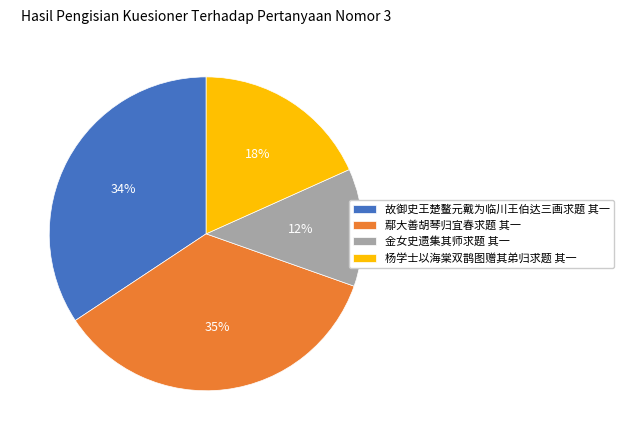

To the nearest percent, what is the difference between the 杨学士以海棠双鹊图赠其弟归求题 其一 and 金女史遗集其师求题 其一 slice percentages?

6%